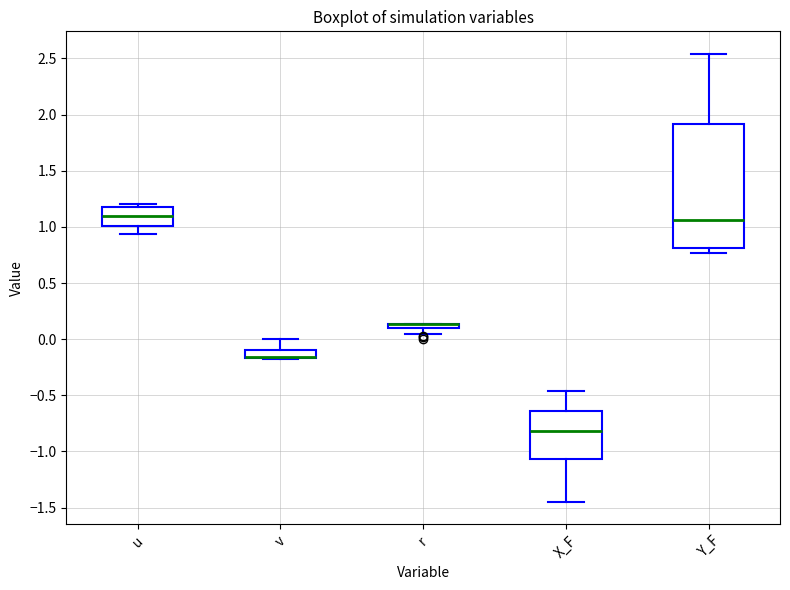

Which box is the tallest, from its lower edge to its upper edge?

Y_F